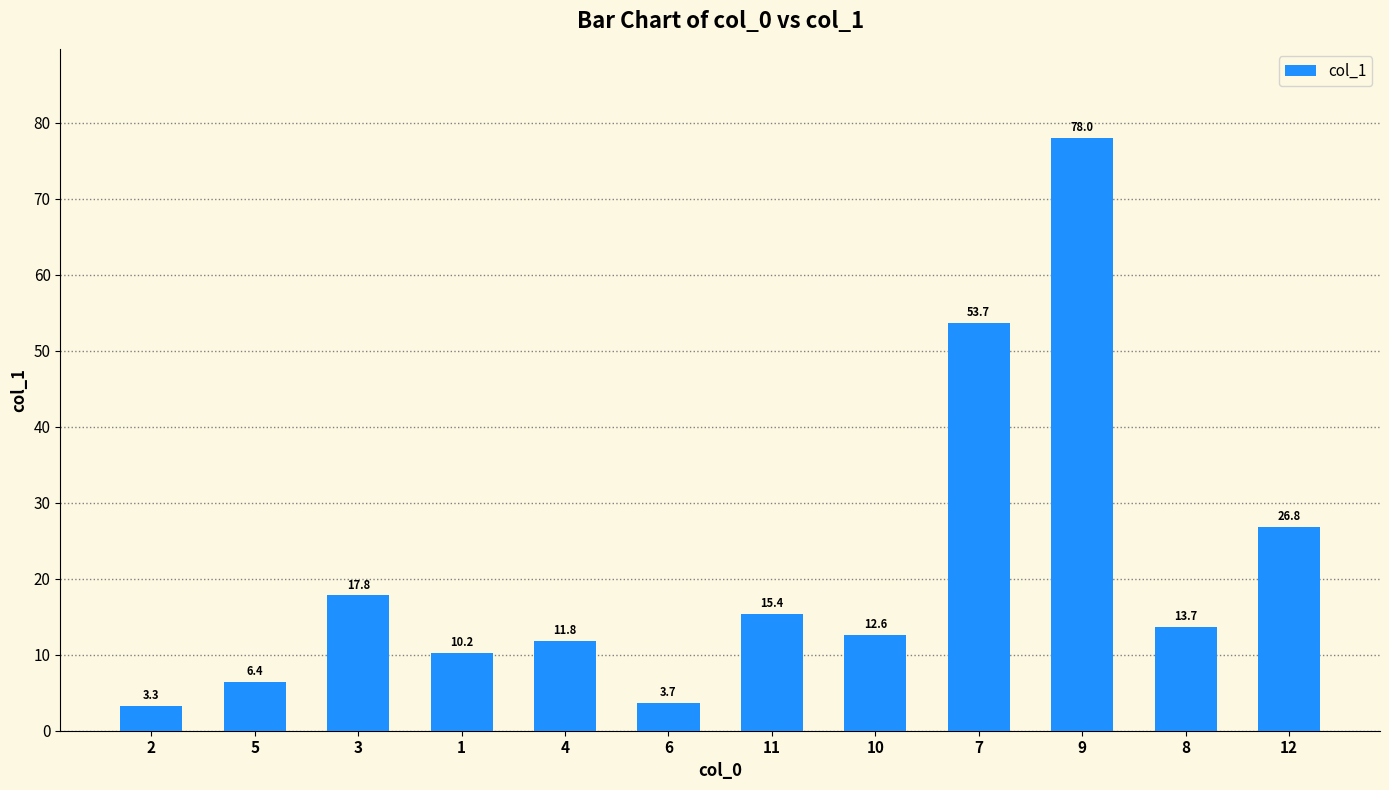

Is it true that the value at 4 is 11.8?

True